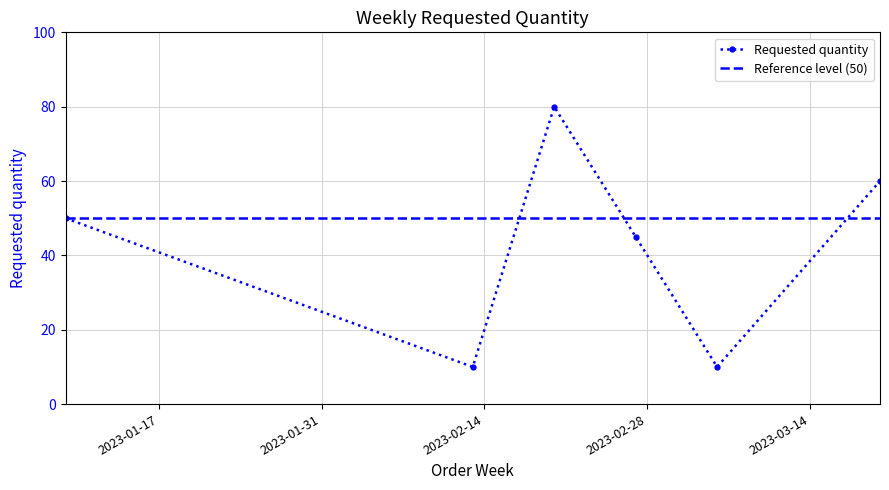

List the labels in order of value, smallest first.

2023-02-13, 2023-03-06, 2023-02-27, 2023-01-09, 2023-03-20, 2023-02-20